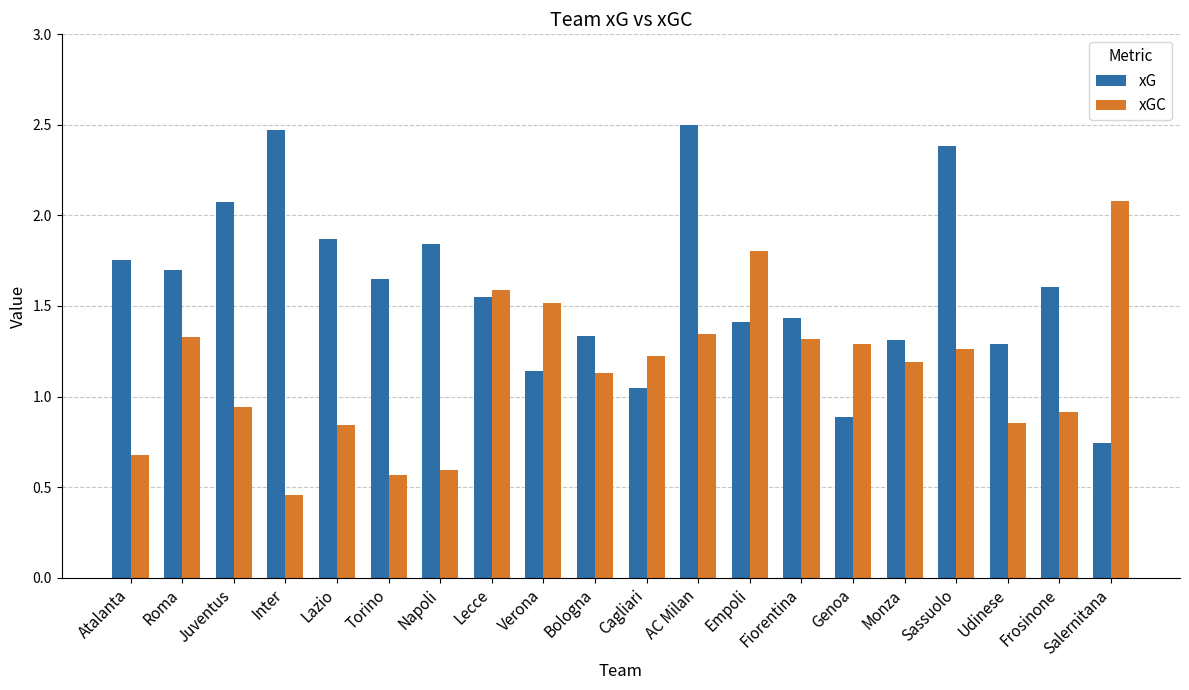

How many data points does each series have?

20